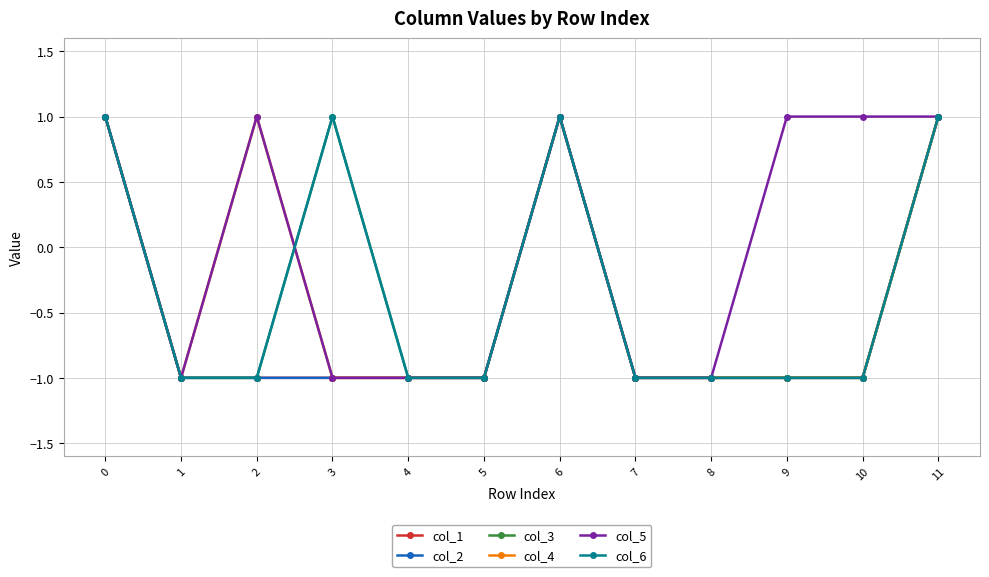

The value of col_5 at 5 is -1. True or false?

True